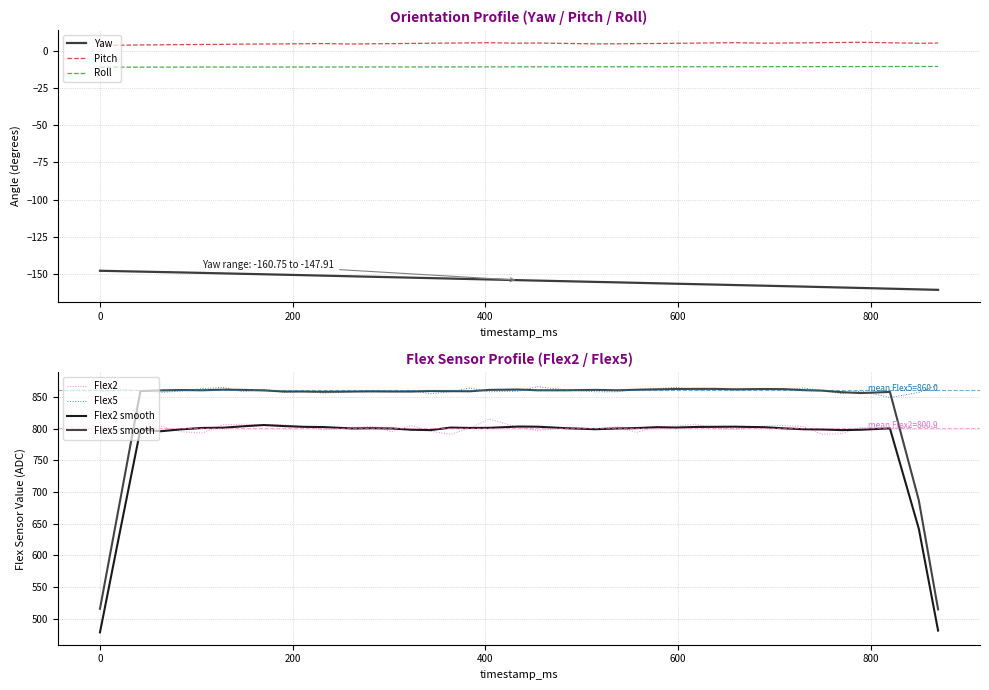

True or false: yaw and flex2 intersect in this chart.

False